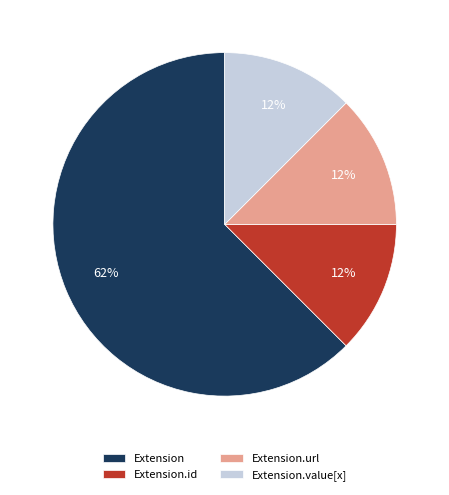

What is the ratio of the value at Extension.url to the value at Extension.id?

1.0